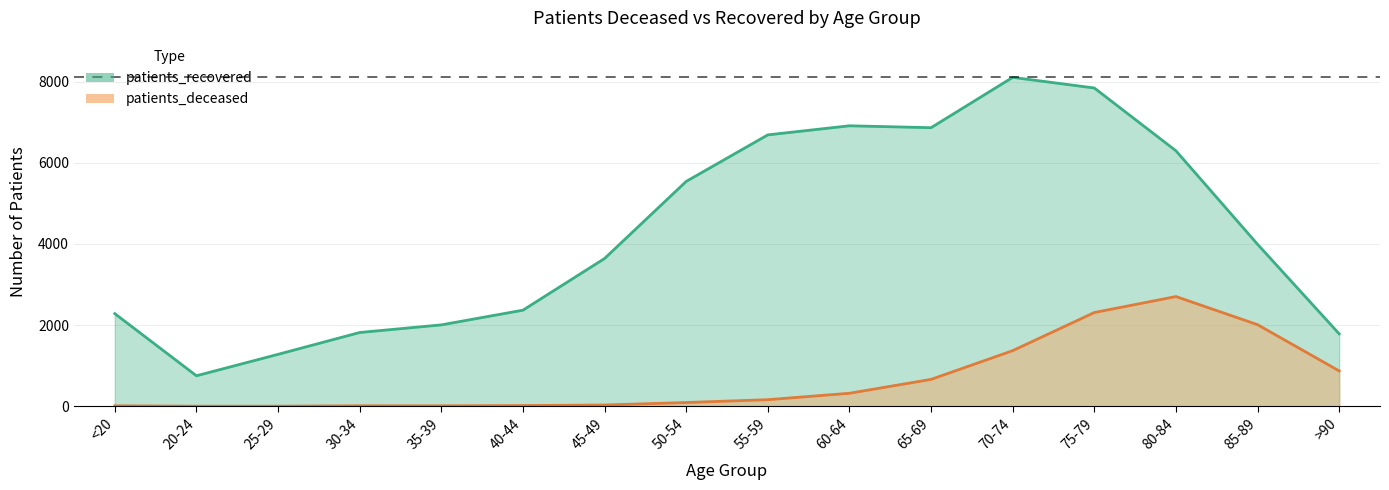

True or false: patients_deceased has a value of 871 at >90.

True